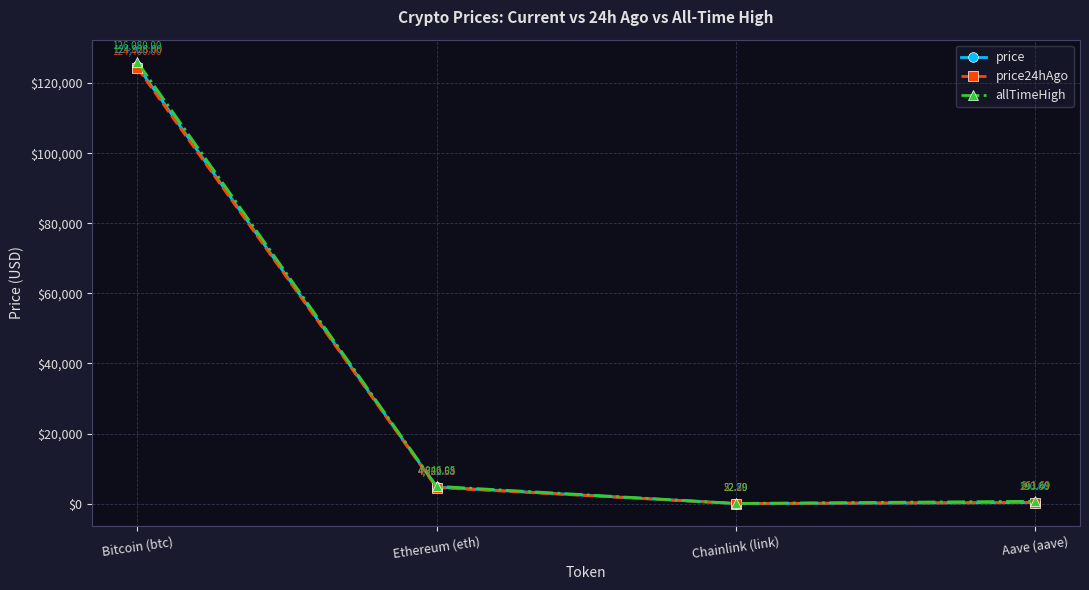

Does the chart have visible grid lines?

Yes